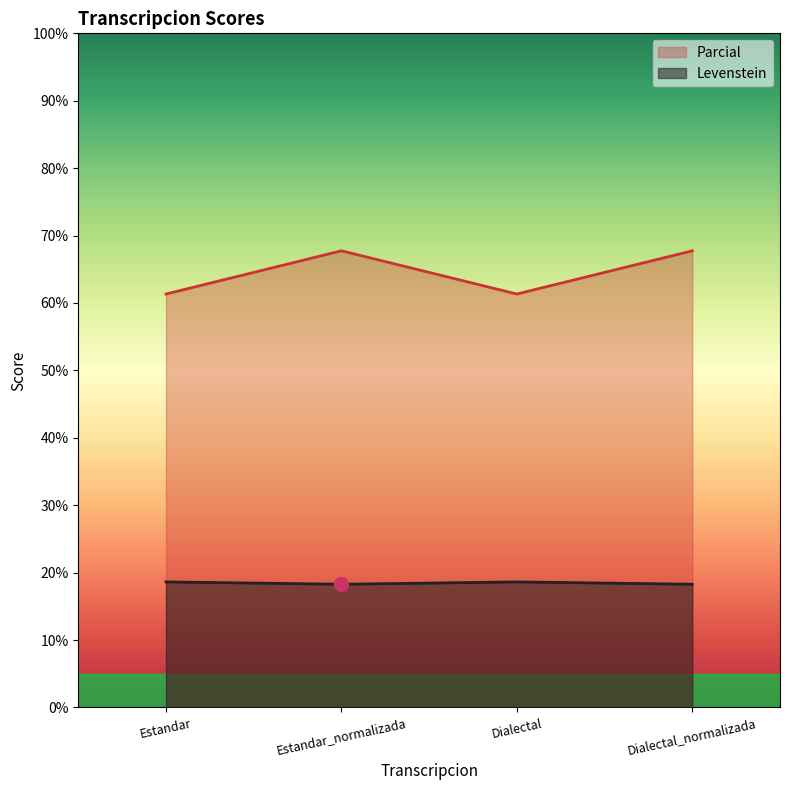

Rank the series by their maximum value, from lowest to highest.

Levenstein, Parcial